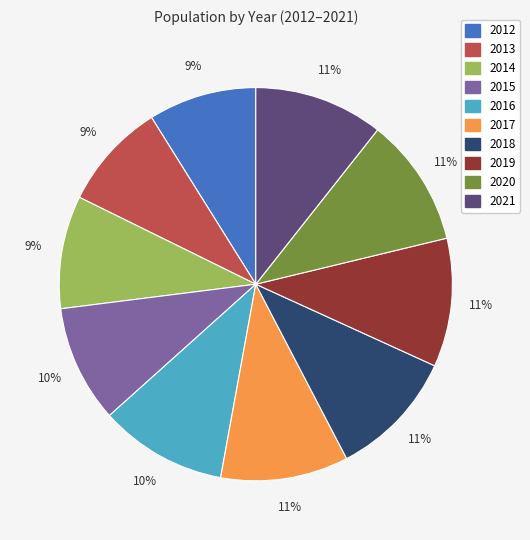

To the nearest percent, what percentage of the pie is 2017?

11%